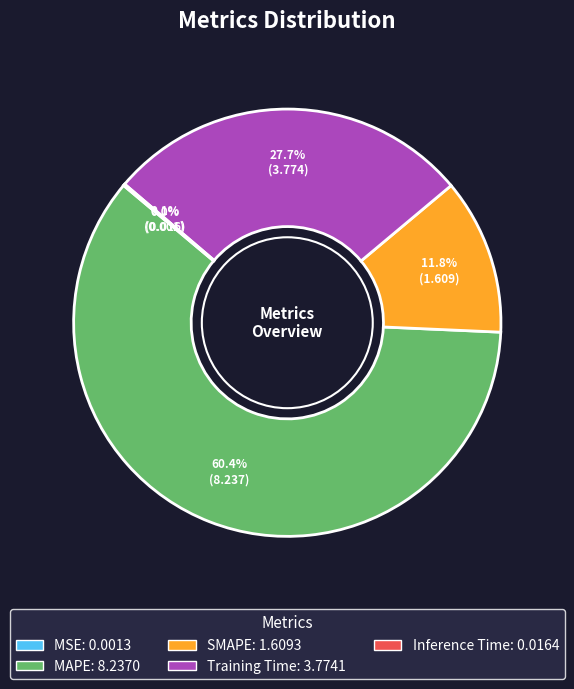

True or false: MAPE accounts for 60% of the total.

True